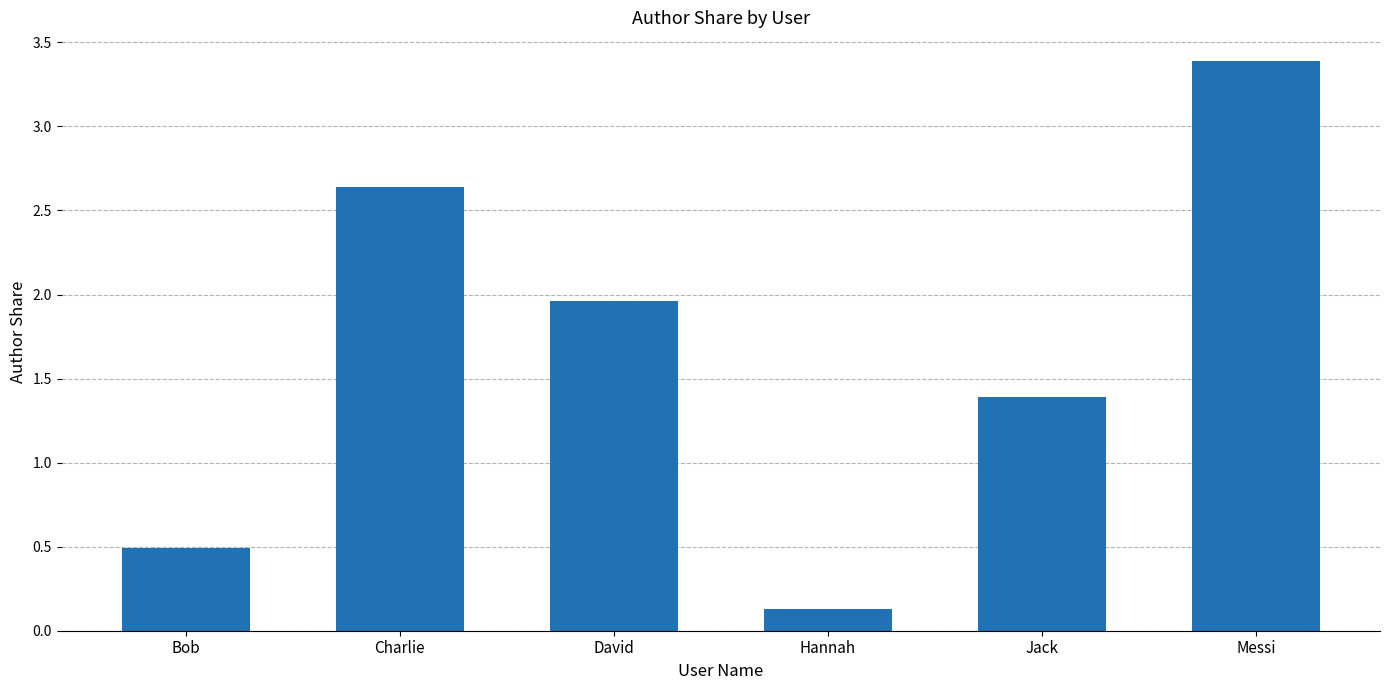

What is the change in value from Bob to Messi?

+2.9